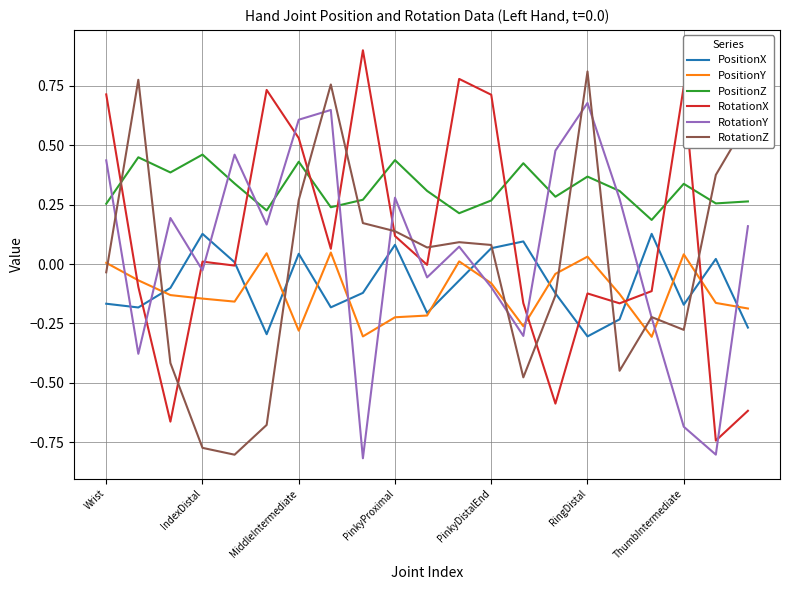

How many intersections are there between RotationZ and PositionY?

9